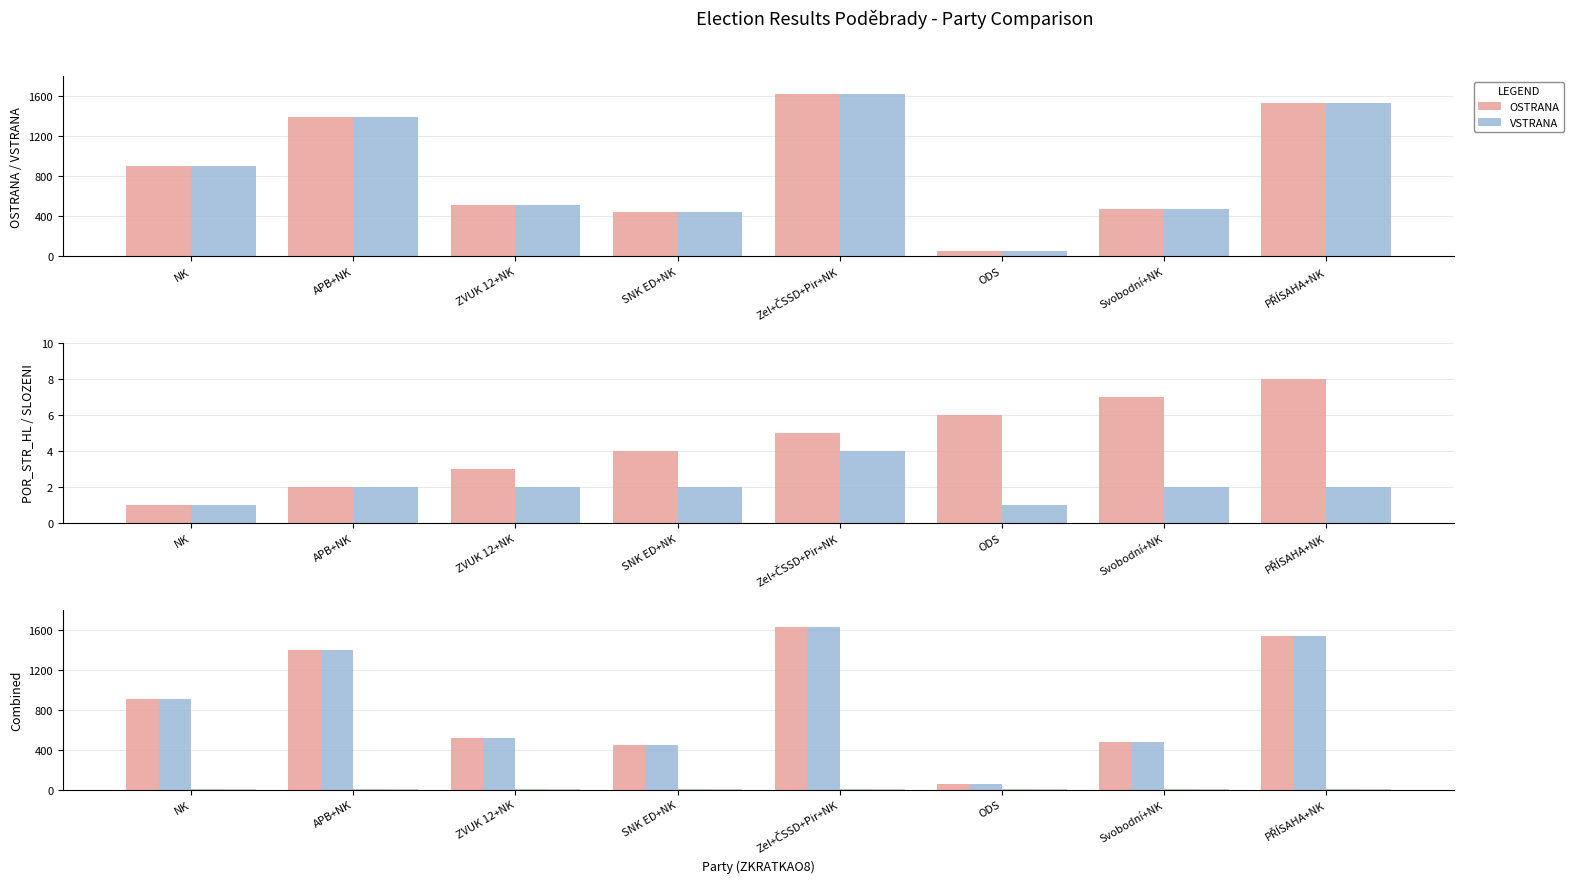

How many groups of bars are there?

8